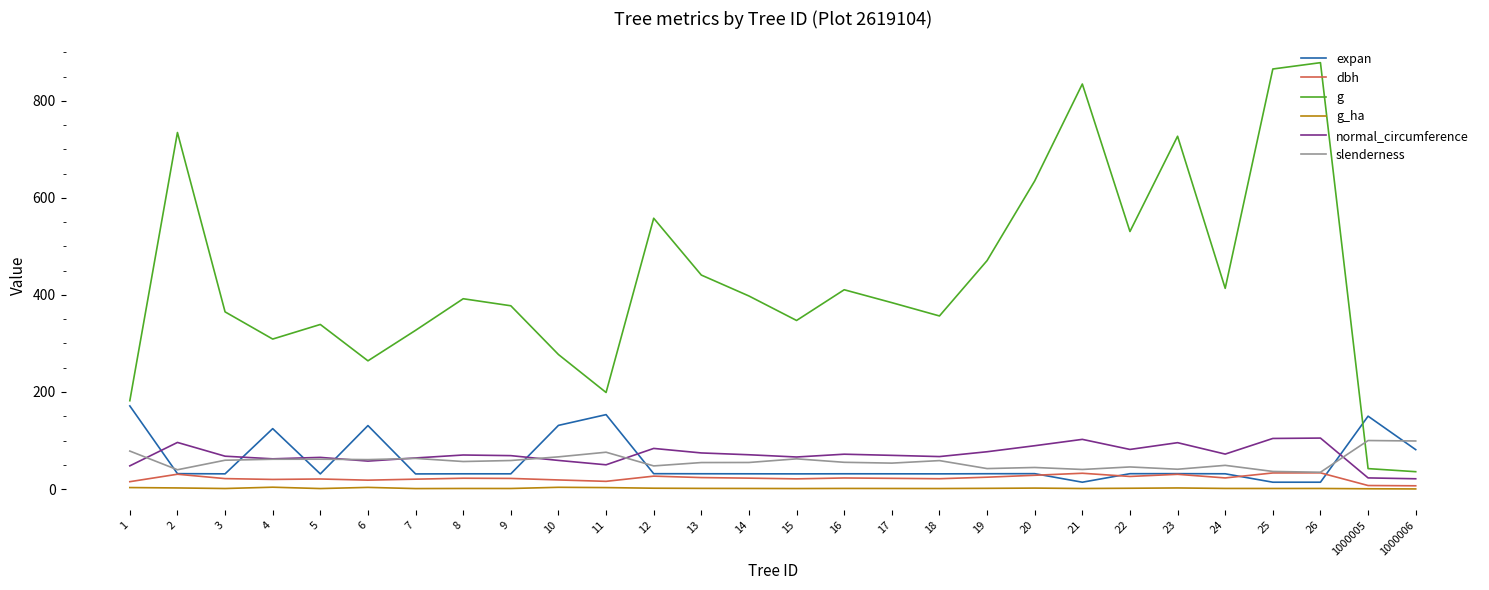

The g_ha series shows 0.6 at 1000005. True or false?

True